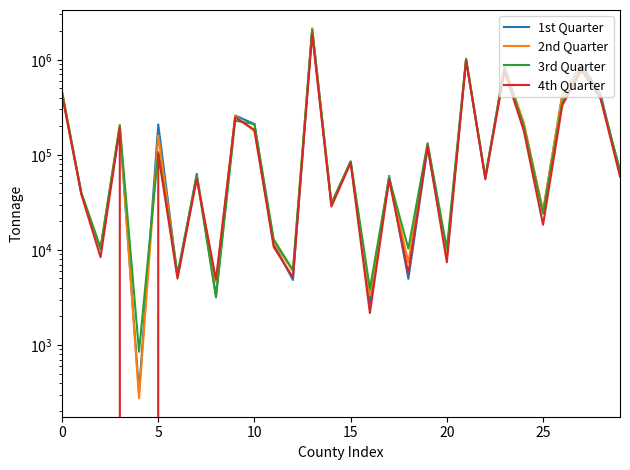

How many values in 4th Quarter are above zero?

29